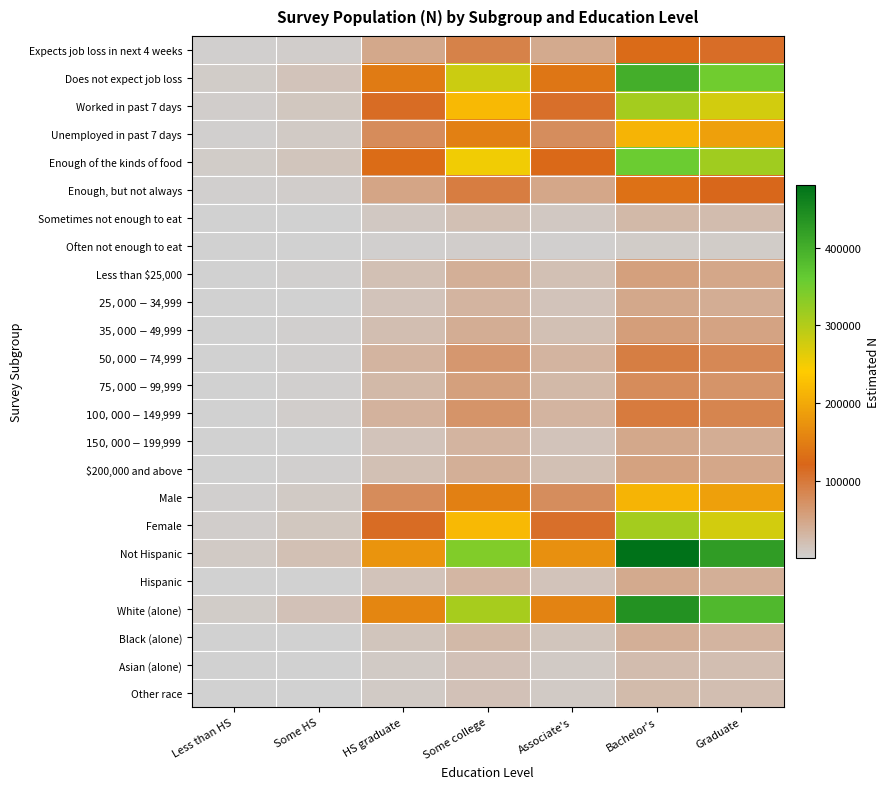

Reading right to left, list all the values displayed in this chart.

Expects job loss in next 4 weeks: Graduate=111426.0	Bachelor's=126259.6	Associate's=44486.9	Some college=89180.1	HS graduate=45969.7	Some HS=5148.0	Less than HS=2178.7
Does not expect job loss: Graduate=351987.0	Bachelor's=398845.4	Associate's=140531.1	Some college=281713.9	HS graduate=145215.3	Some HS=16262.0	Less than HS=6882.3
Worked in past 7 days: Graduate=274775.0	Bachelor's=311354.6	Associate's=109704.2	Some college=219917.0	HS graduate=113360.8	Some HS=12694.8	Less than HS=5372.6
Unemployed in past 7 days: Graduate=188638.0	Bachelor's=213750.4	Associate's=75313.8	Some college=150977.0	HS graduate=77824.2	Some HS=8715.2	Less than HS=3688.4
Enough of the kinds of food: Graduate=314470.5	Bachelor's=356334.5	Associate's=125552.6	Some college=251687.4	HS graduate=129737.5	Some HS=14528.8	Less than HS=6148.8
Enough, but not always: Graduate=118907.1	Bachelor's=134736.7	Associate's=47473.8	Some college=95167.7	HS graduate=49056.2	Some HS=5493.6	Less than HS=2325.0
Sometimes not enough to eat: Graduate=24001.3	Bachelor's=27196.5	Associate's=9582.5	Some college=19209.5	HS graduate=9901.9	Some HS=1108.9	Less than HS=469.3
Often not enough to eat: Graduate=6034.0	Bachelor's=6837.3	Associate's=2409.1	Some college=4829.4	HS graduate=2489.4	Some HS=278.8	Less than HS=118.0
Less than $25,000: Graduate=48353.2	Bachelor's=54790.2	Associate's=19305.0	Some college=38699.6	HS graduate=19948.5	Some HS=2234.0	Less than HS=945.4
$25,000 - $34,999: Graduate=40396.6	Bachelor's=45774.4	Associate's=16128.4	Some college=32331.5	HS graduate=16666.0	Some HS=1866.3	Less than HS=789.9
$35,000 - $49,999: Graduate=50926.5	Bachelor's=57706.1	Associate's=20332.4	Some college=40759.2	HS graduate=21010.2	Some HS=2352.8	Less than HS=995.8
$50,000 - $74,999: Graduate=81915.9	Bachelor's=92821.0	Associate's=32705.0	Some college=65561.7	HS graduate=33795.1	Some HS=3784.6	Less than HS=1601.7
$75,000 - $99,999: Graduate=68382.6	Bachelor's=77486.1	Associate's=27301.8	Some college=54730.2	HS graduate=28211.8	Some HS=3159.3	Less than HS=1337.1
$100,000 - $149,999: Graduate=84881.8	Bachelor's=96181.7	Associate's=33889.1	Some college=67935.4	HS graduate=35018.7	Some HS=3921.6	Less than HS=1659.7
$150,000 - $199,999: Graduate=40871.8	Bachelor's=46312.8	Associate's=16318.1	Some college=32711.8	HS graduate=16862.0	Some HS=1888.3	Less than HS=799.2
$200,000 and above: Graduate=47684.6	Bachelor's=54032.6	Associate's=19038.1	Some college=38164.5	HS graduate=19672.7	Some HS=2203.1	Less than HS=932.4
Male: Graduate=188852.1	Bachelor's=213993.1	Associate's=75399.3	Some college=151148.3	HS graduate=77912.5	Some HS=8725.1	Less than HS=3692.6
Female: Graduate=274560.9	Bachelor's=311111.9	Associate's=109618.7	Some college=219745.7	HS graduate=113272.5	Some HS=12684.9	Less than HS=5368.4
Not Hispanic: Graduate=424777.4	Bachelor's=481326.0	Associate's=169592.7	Some college=339971.9	HS graduate=175245.5	Some HS=19625.0	Less than HS=8305.6
Hispanic: Graduate=38635.6	Bachelor's=43779.0	Associate's=15425.3	Some college=30922.1	HS graduate=15939.5	Some HS=1785.0	Less than HS=755.4
White (alone): Graduate=386748.4	Bachelor's=438234.4	Associate's=154409.6	Some college=309535.2	HS graduate=159556.4	Some HS=17868.0	Less than HS=7562.0
Black (alone): Graduate=33431.5	Bachelor's=37882.1	Associate's=13347.6	Some college=26757.0	HS graduate=13792.5	Some HS=1544.6	Less than HS=653.7
Asian (alone): Graduate=21412.3	Bachelor's=24262.8	Associate's=8548.9	Some college=17137.4	HS graduate=8833.8	Some HS=989.3	Less than HS=418.7
Other race: Graduate=21820.8	Bachelor's=24725.7	Associate's=8712.0	Some college=17464.4	HS graduate=9002.4	Some HS=1008.1	Less than HS=426.7